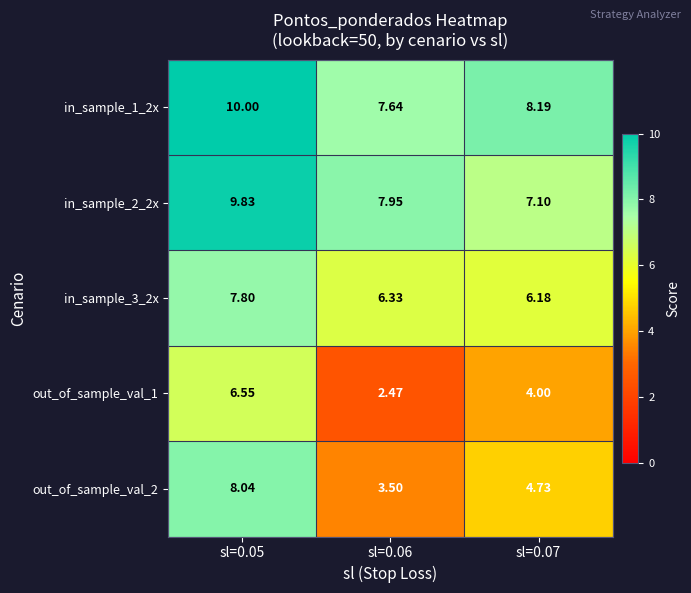

How many values in the out_of_sample_val_2 series exceed 4?

2